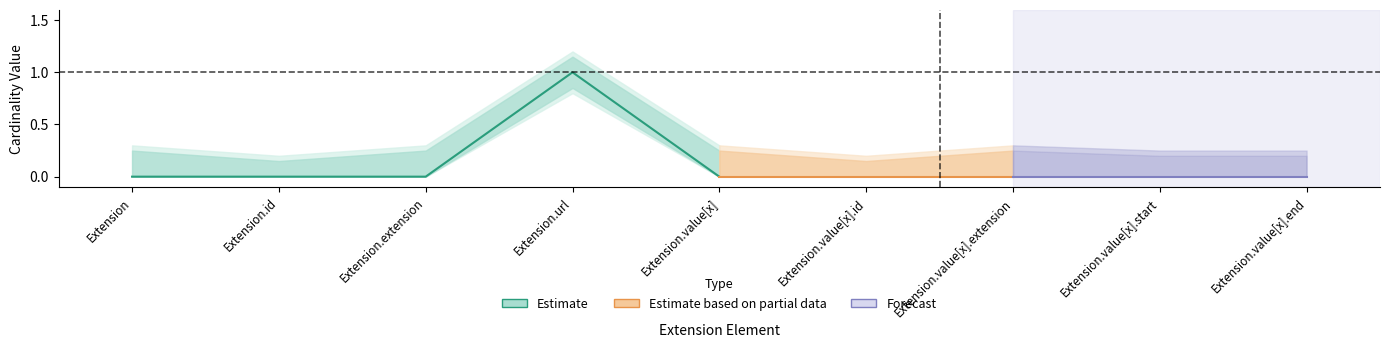

What is the sum of the Base Min values at Extension.url and Extension?

1